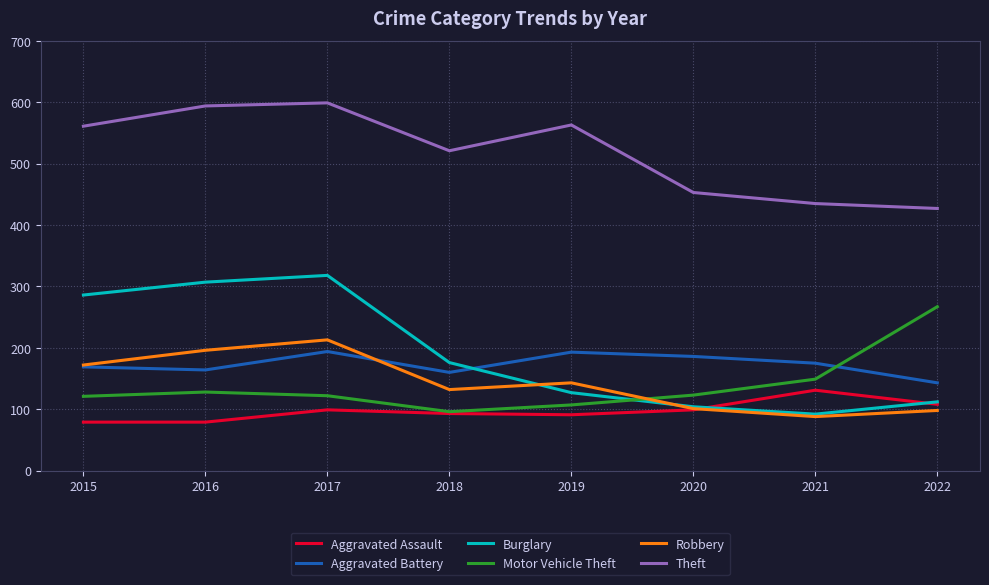

The value of Robbery at 2017 is 213. True or false?

True